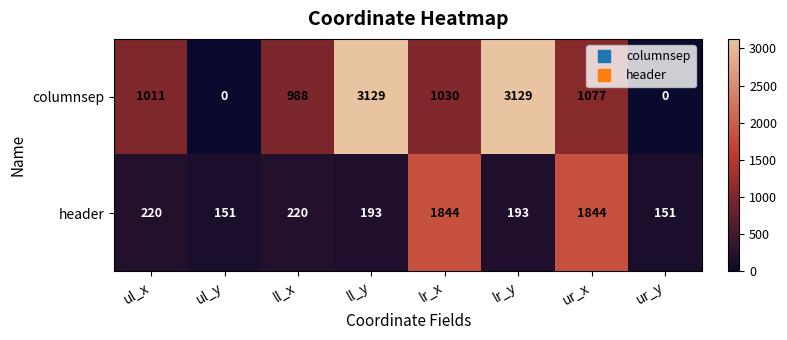

What is the highest value of the header series?

1844